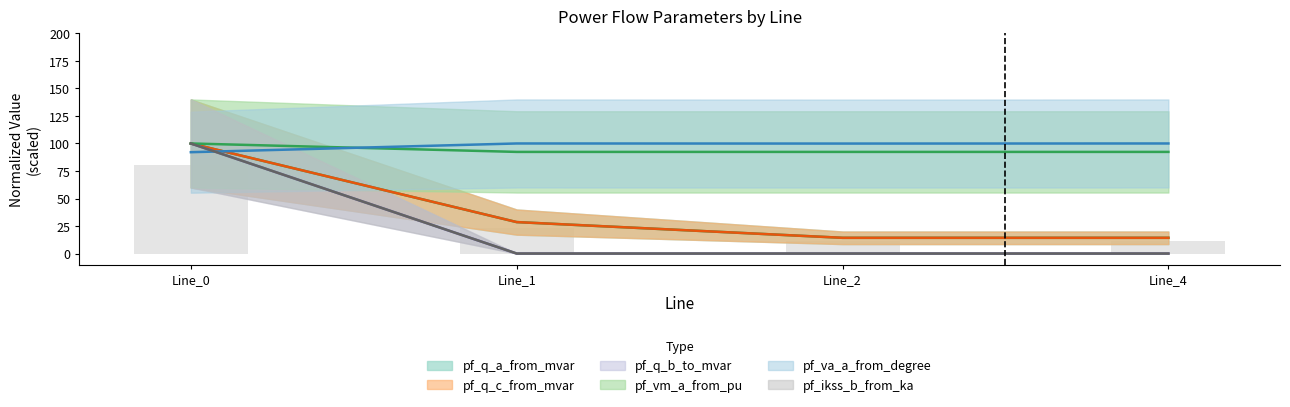

What is the difference between the highest and lowest values at Line_2?

99.9